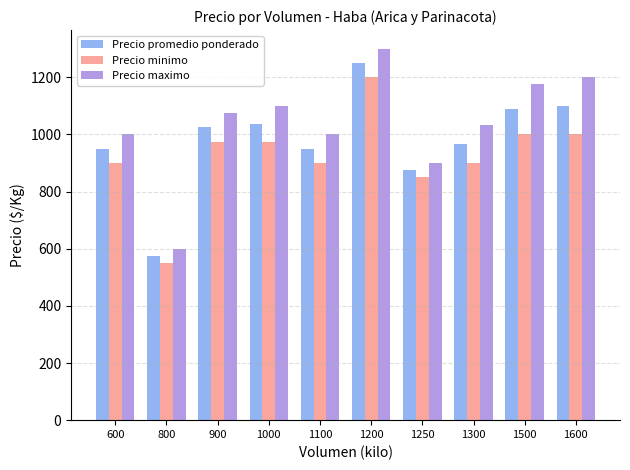

How many bars are there in each group?

3